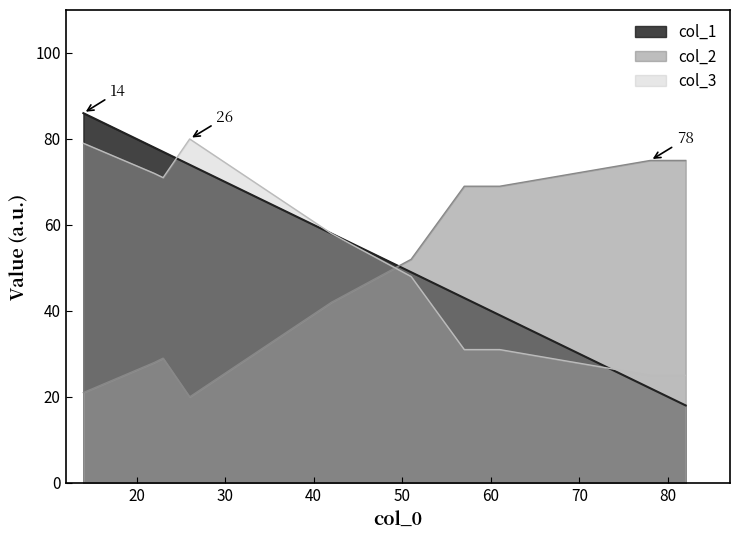

Which series has the largest range (max minus min)?

col_1